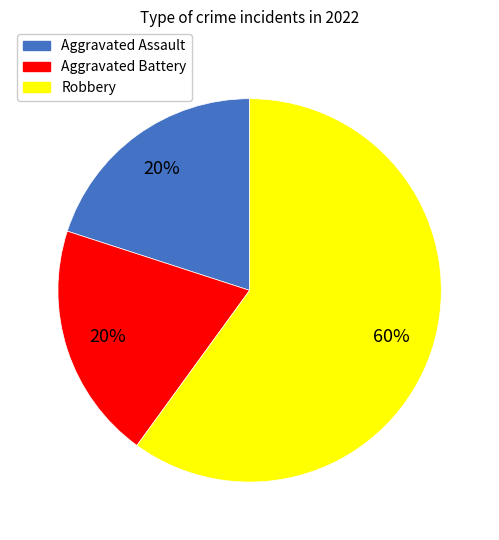

To the nearest percent, what percentage of the pie is Aggravated Assault?

20%